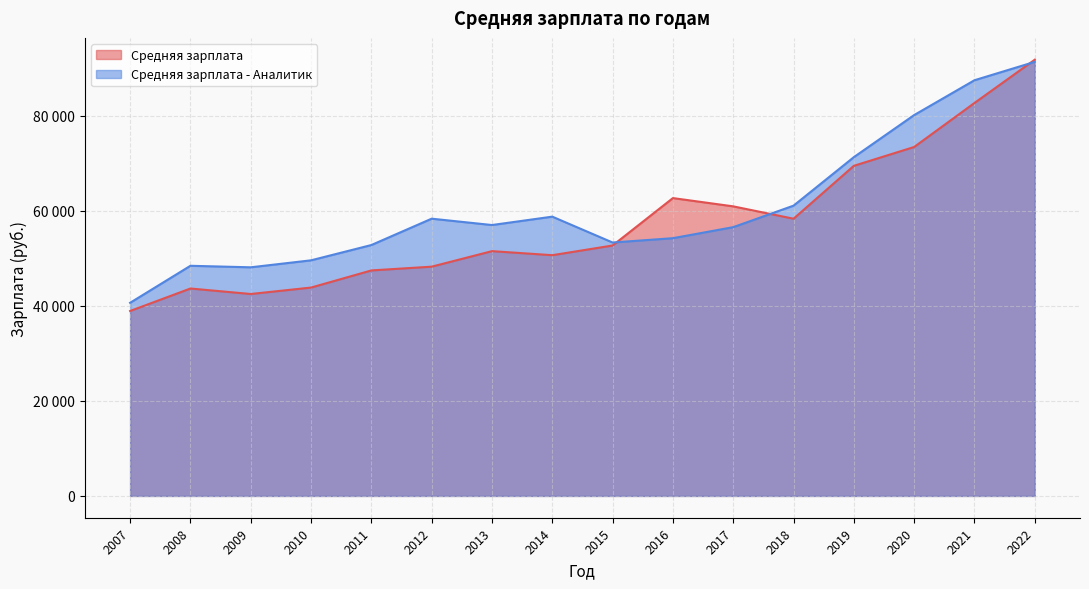

Reading left to right, transcribe all the data shown in this chart.

Средняя зарплата: 2007=38916	2008=43646	2009=42492	2010=43846	2011=47451	2012=48243	2013=51510	2014=50658	2015=52696	2016=62675	2017=60935	2018=58335	2019=69467	2020=73431	2021=82690	2022=91795
Средняя зарплата - Аналитик: 2007=40641	2008=48428	2009=48109	2010=49577	2011=52794	2012=58341	2013=57004	2014=58768	2015=53326	2016=54236	2017=56558	2018=61080	2019=71288	2020=80145	2021=87473	2022=91340